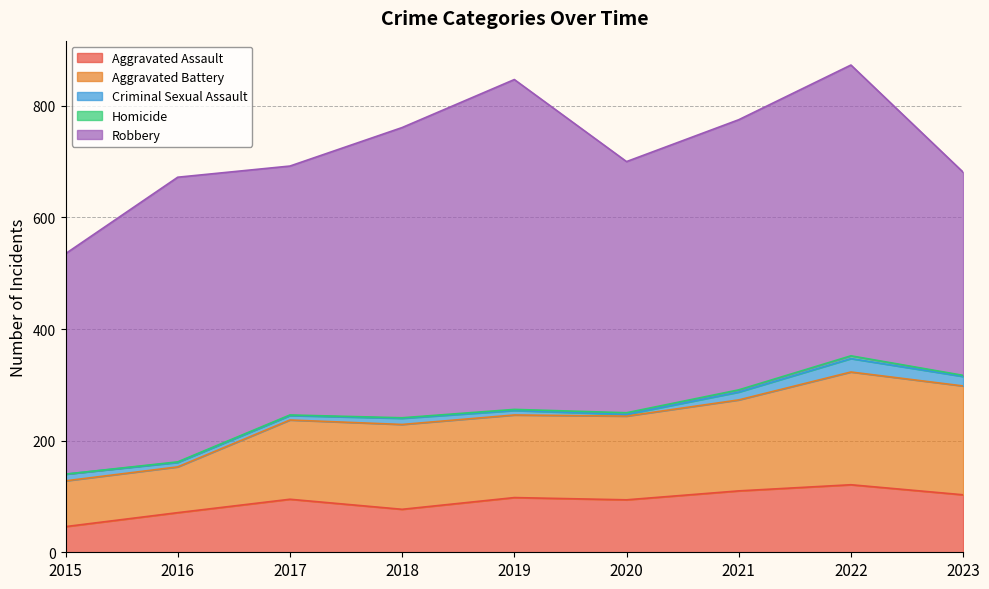

How many categories are shown in the chart?

9